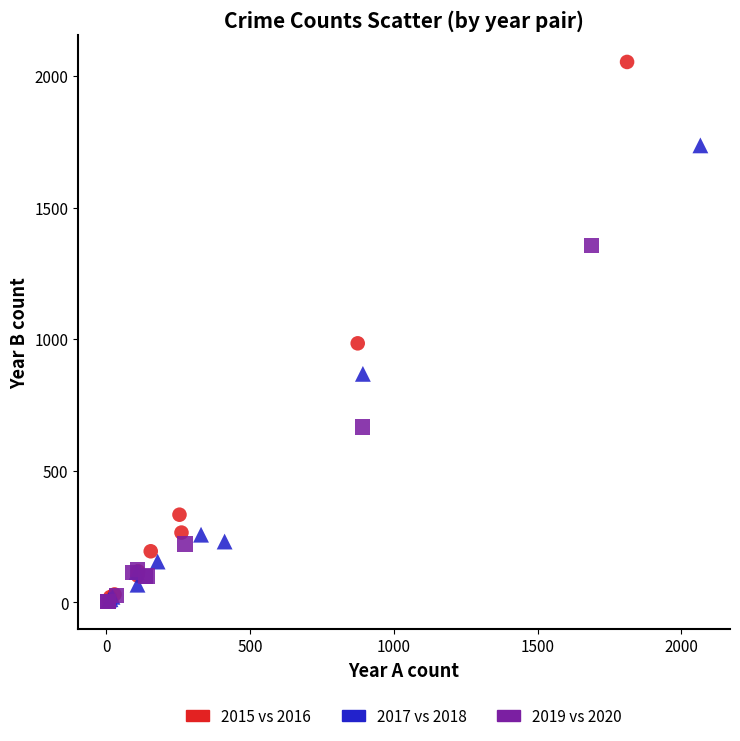

Which series contains the highest Y value?

2015 vs 2016